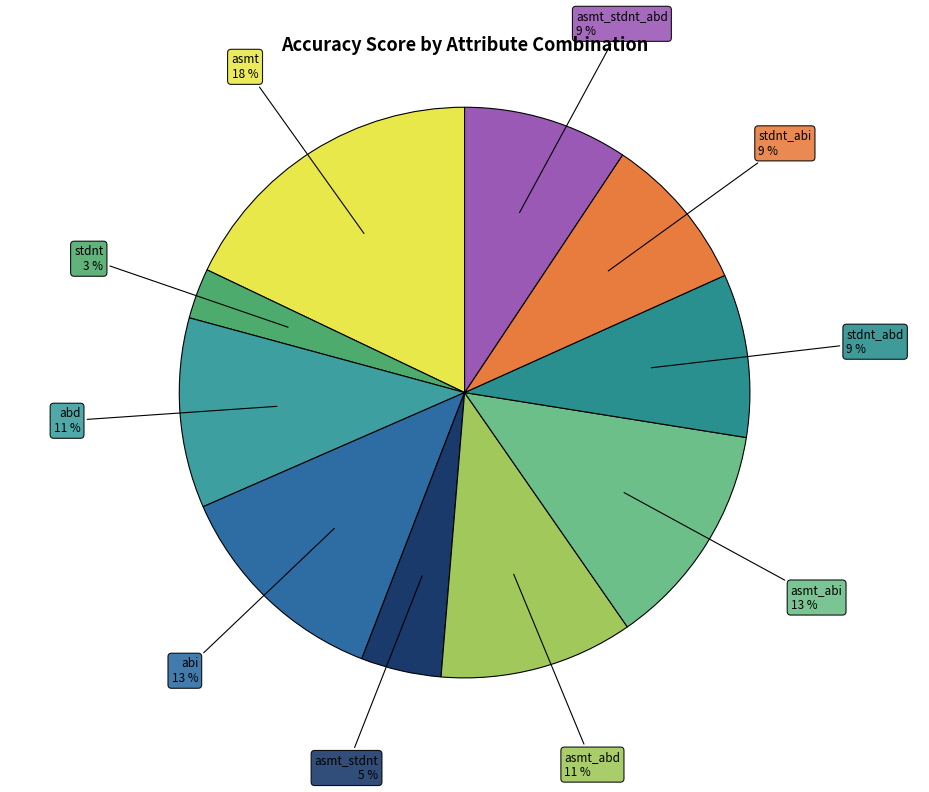

Count the number of slices in the pie.

10